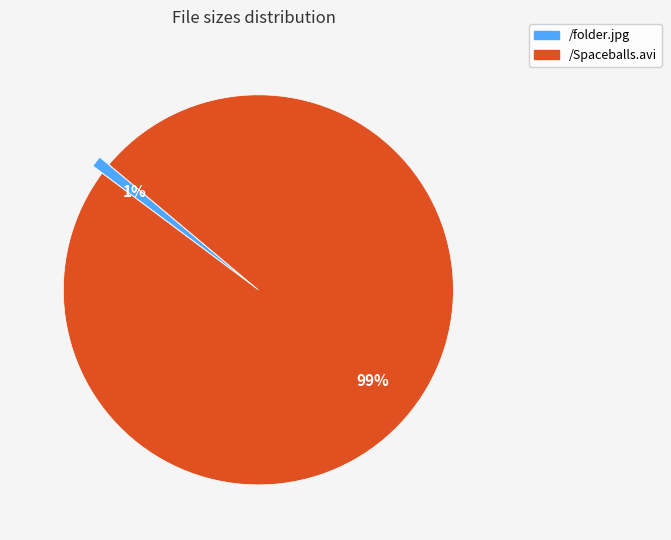

To the nearest percent, what is the difference between the /Spaceballs.avi and /folder.jpg slice percentages?

98%